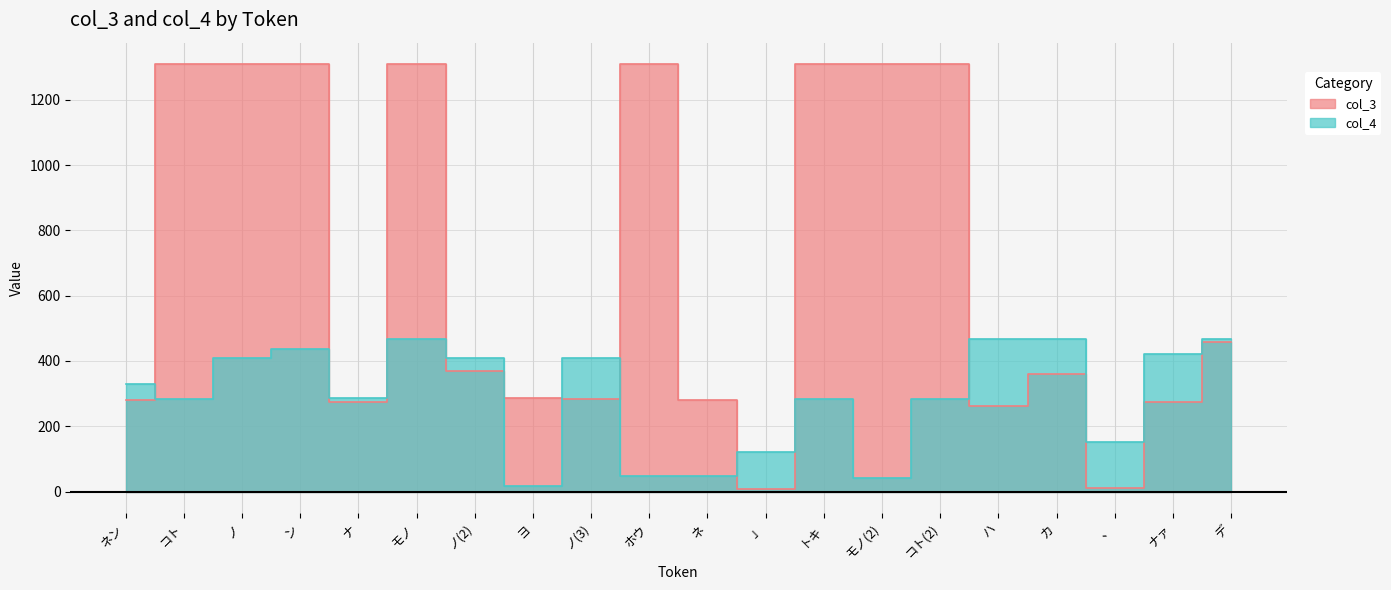

The col_3 series shows 465 at ノ(3). True or false?

False